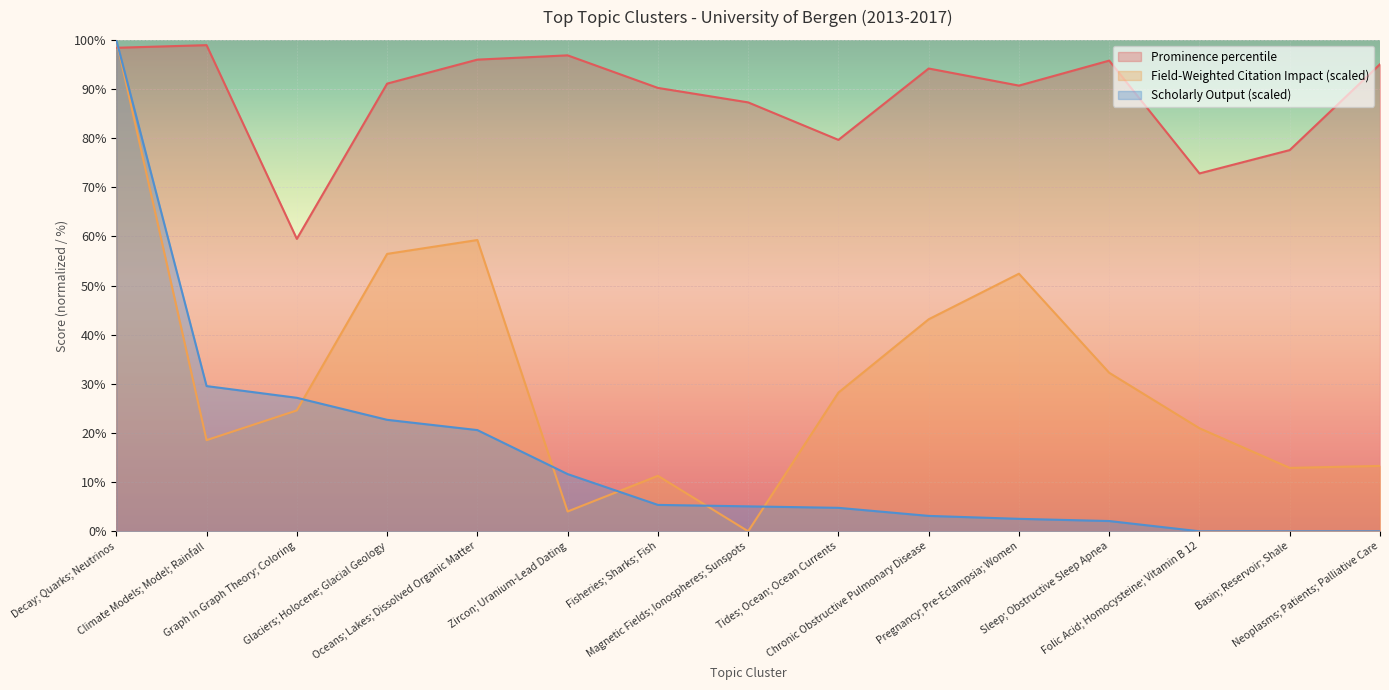

Which series has the largest total across all categories?

Prominence percentile